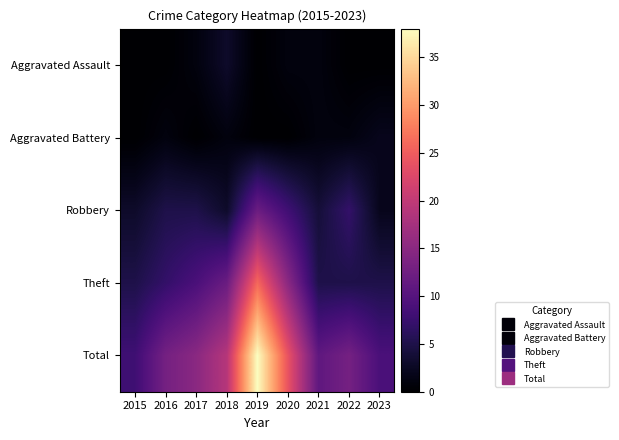

Which series has the largest total across all categories?

Total